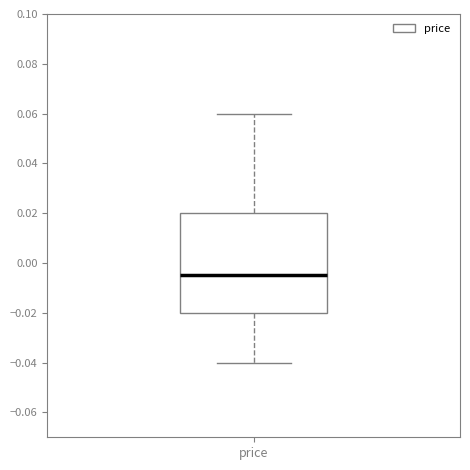

Where is the lower edge of the box for price on the y-axis? The values are not printed on the chart, so give them approximately, as read against the axis.

-0.020